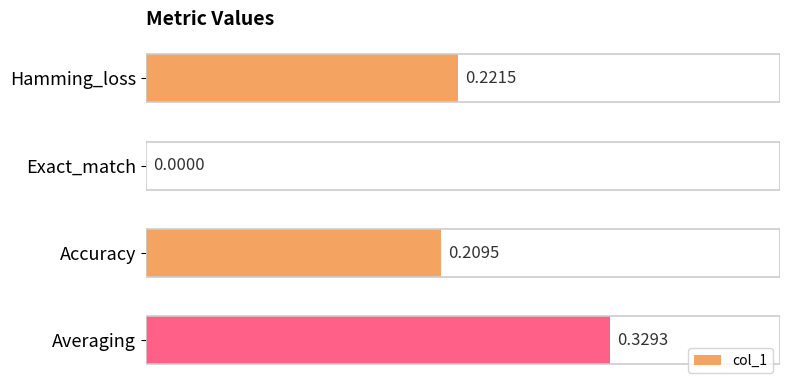

What is the sum of all values?

0.8